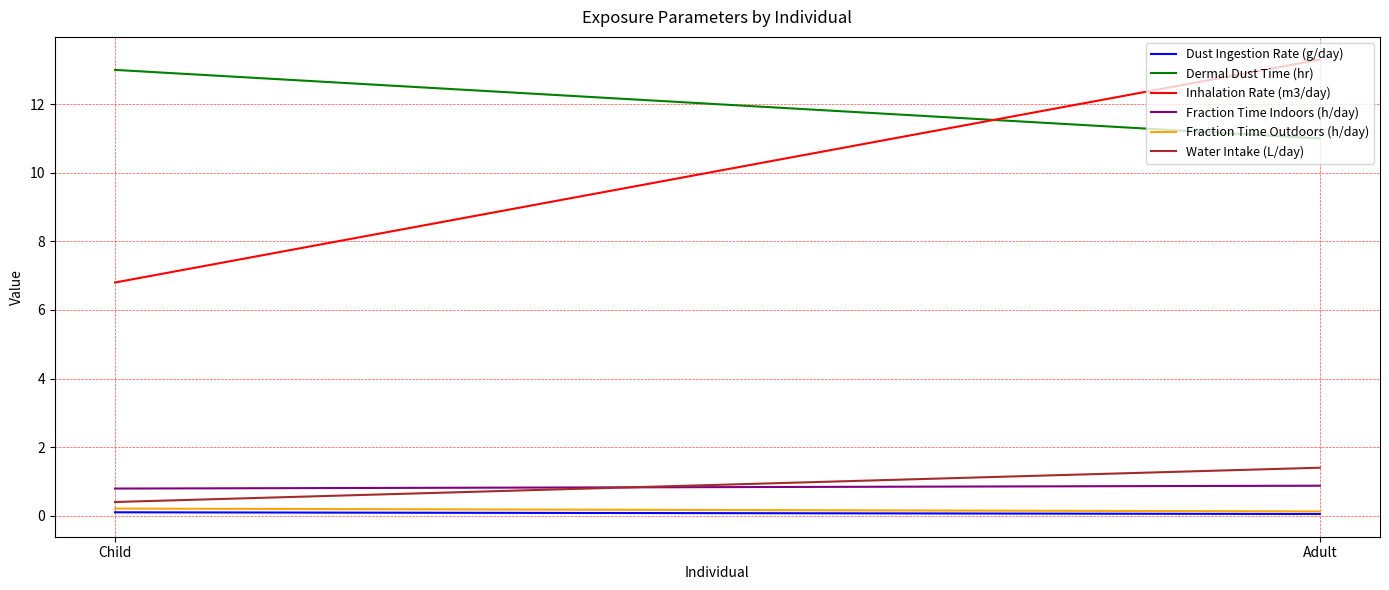

Which category has the lowest value in the Water Intake (L/day) series?

Child